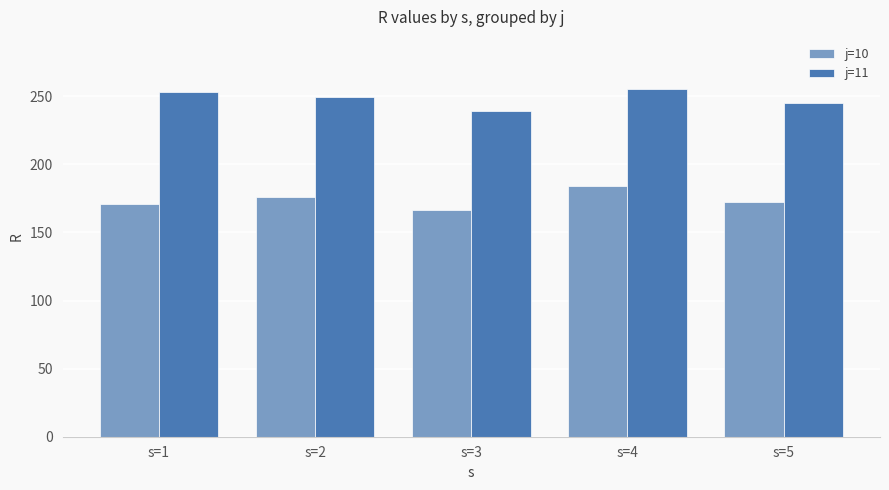

At which category is the sum across all series the highest?

s=4